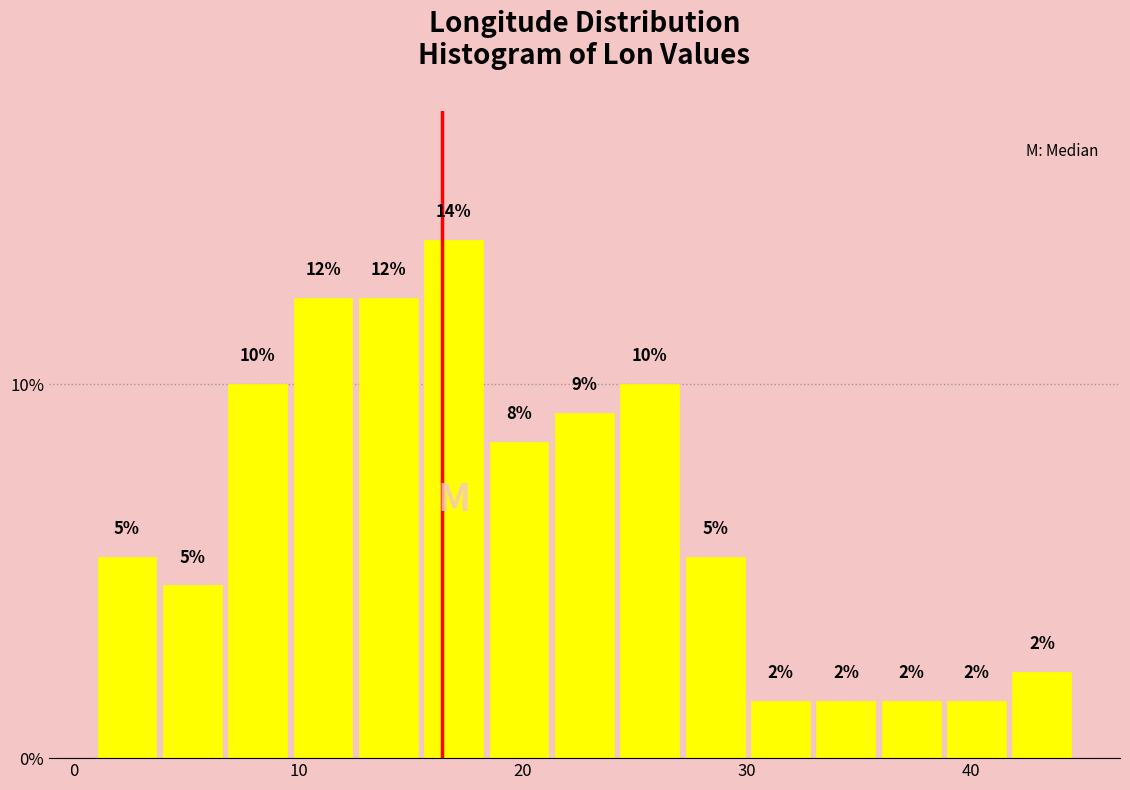

Around what value on the x-axis is the tallest bar? Give the approximate position of its centre, as read against the axis.

17